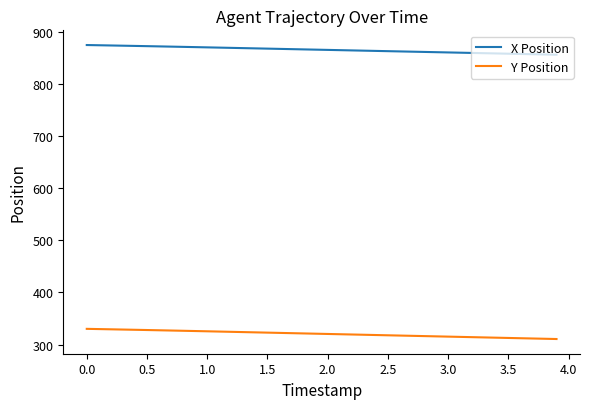

How many distinct data groups are displayed?

2